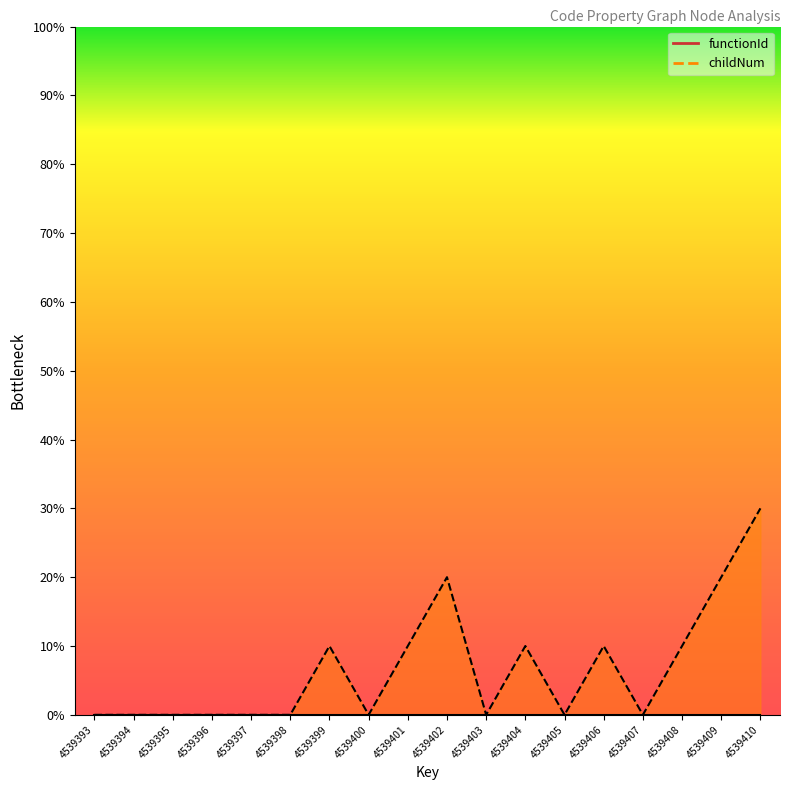

What is the difference between the maximum and minimum values?

30